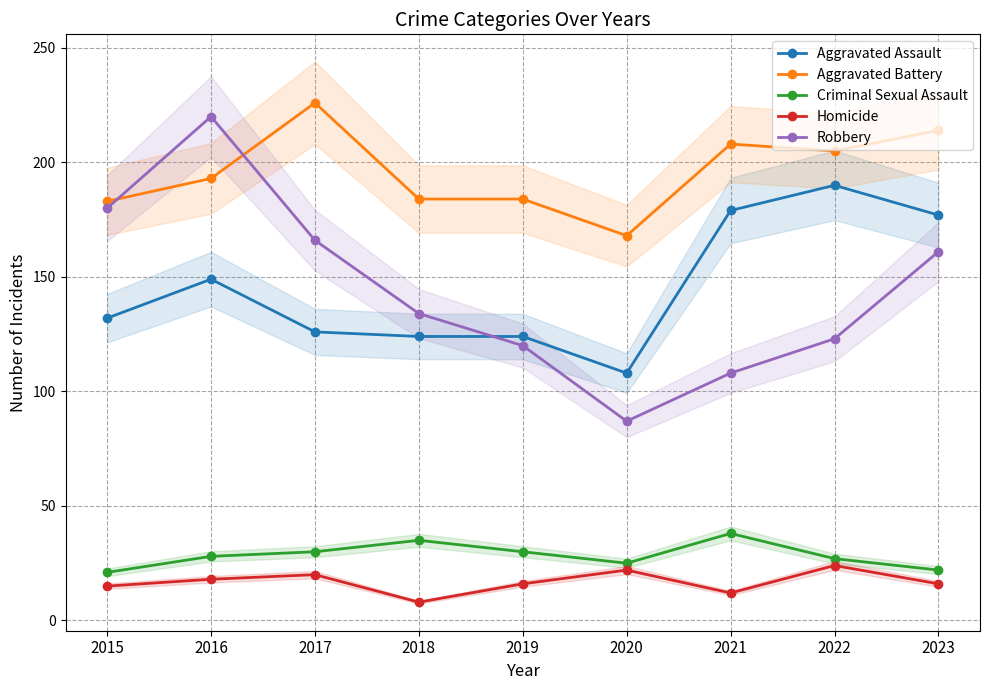

Which label corresponds to the largest value in the chart?

2017